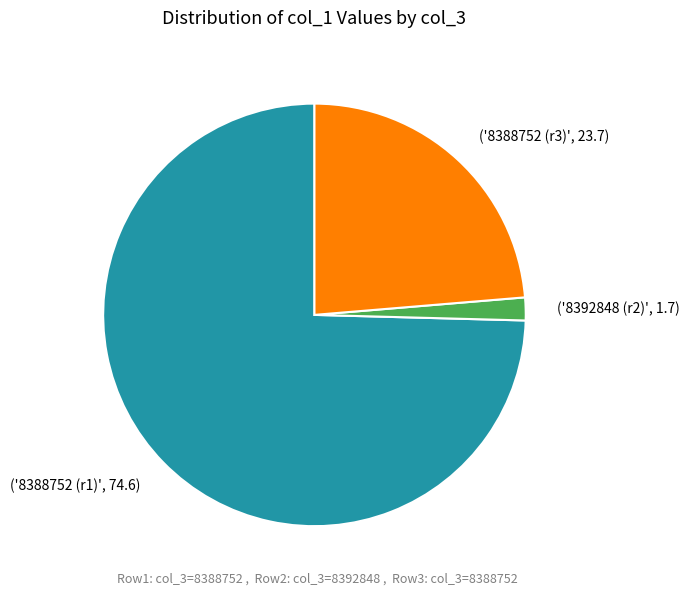

Is there any slice that represents more than half of the pie?

Yes